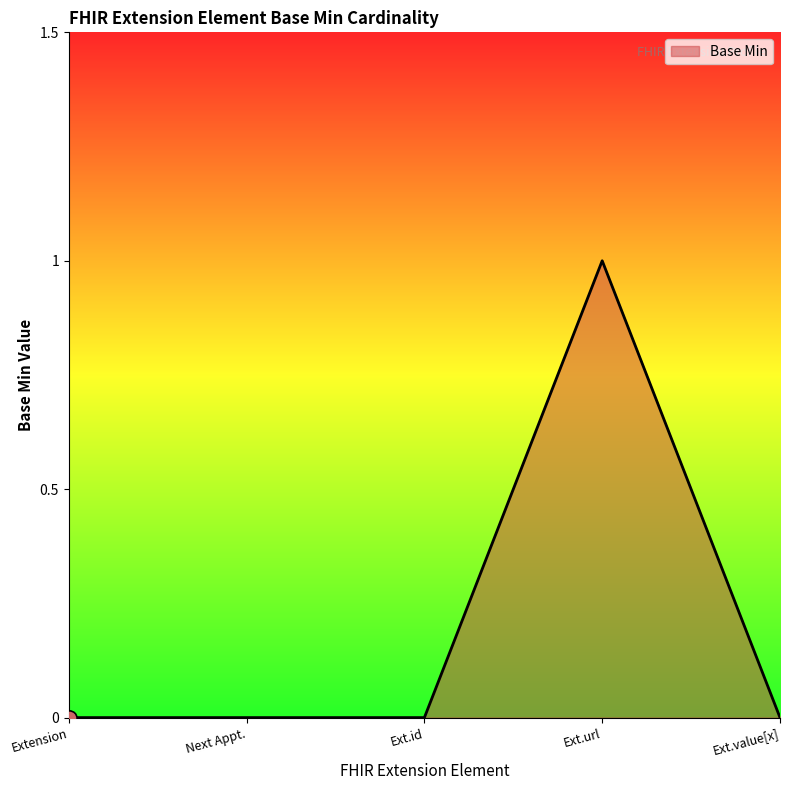

What is the change in value from Next Appt. to Ext.url?

+1